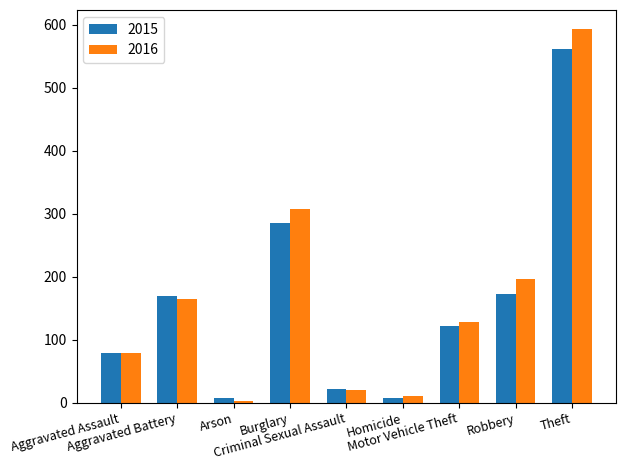

What is the average value of the 2015 series?

158